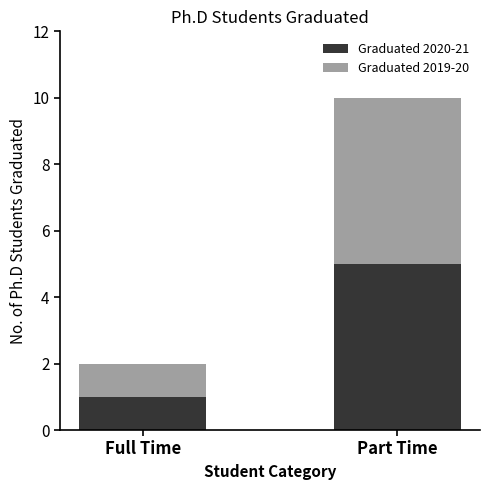

At which category is the sum across all series the highest?

Part Time